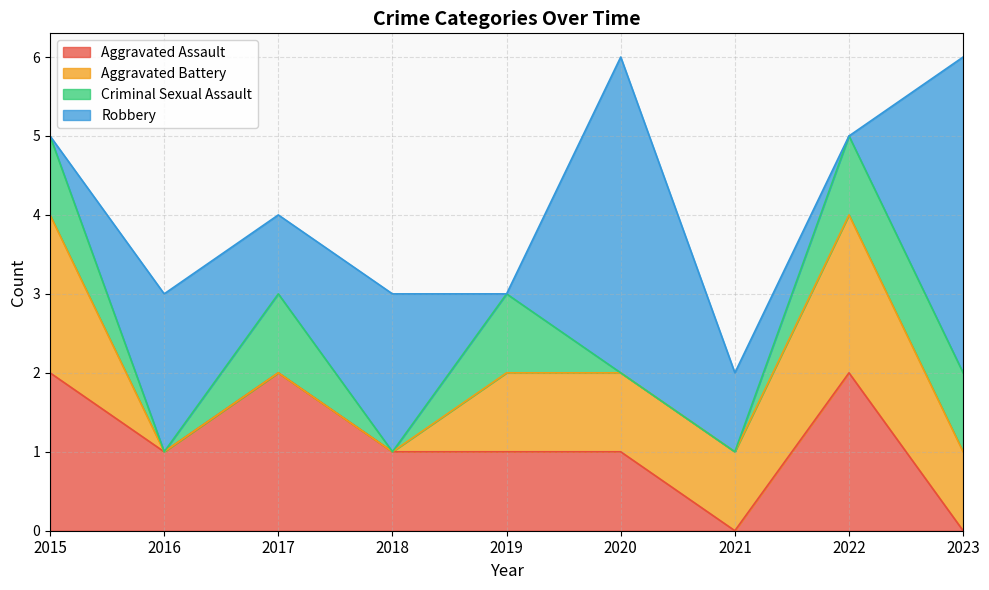

Count the Aggravated Battery values in the range 0 to 1.

7